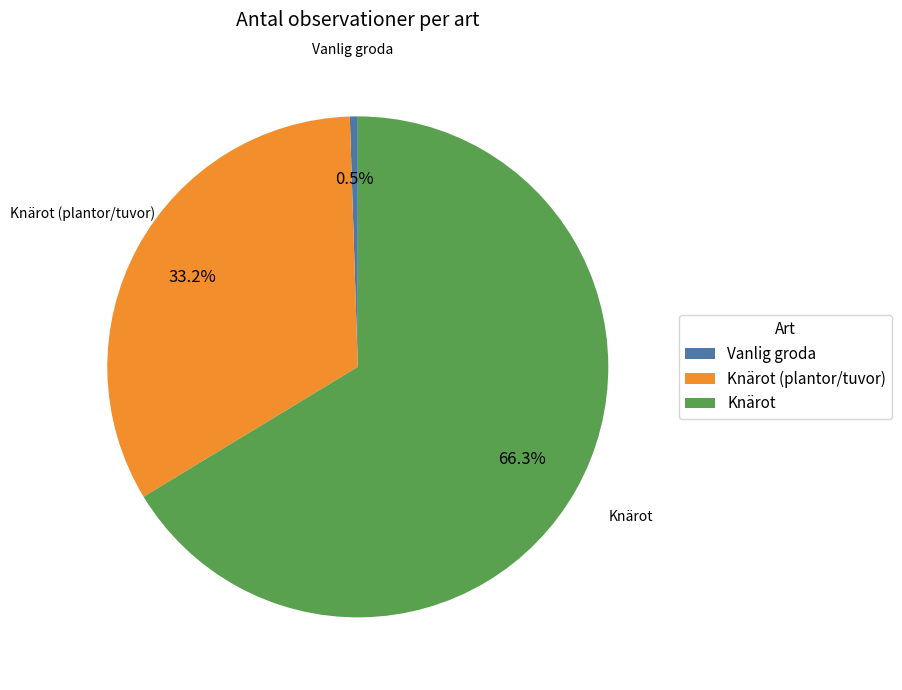

To the nearest percent, what is the difference between the largest and smallest slice percentages?

66%